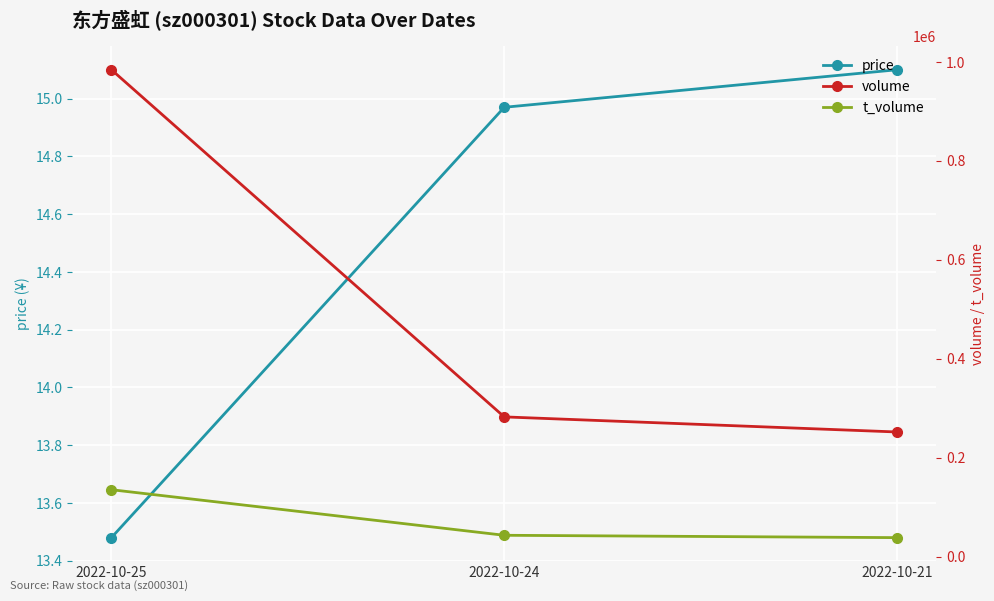

At which category is the sum across all series the highest?

2022-10-25